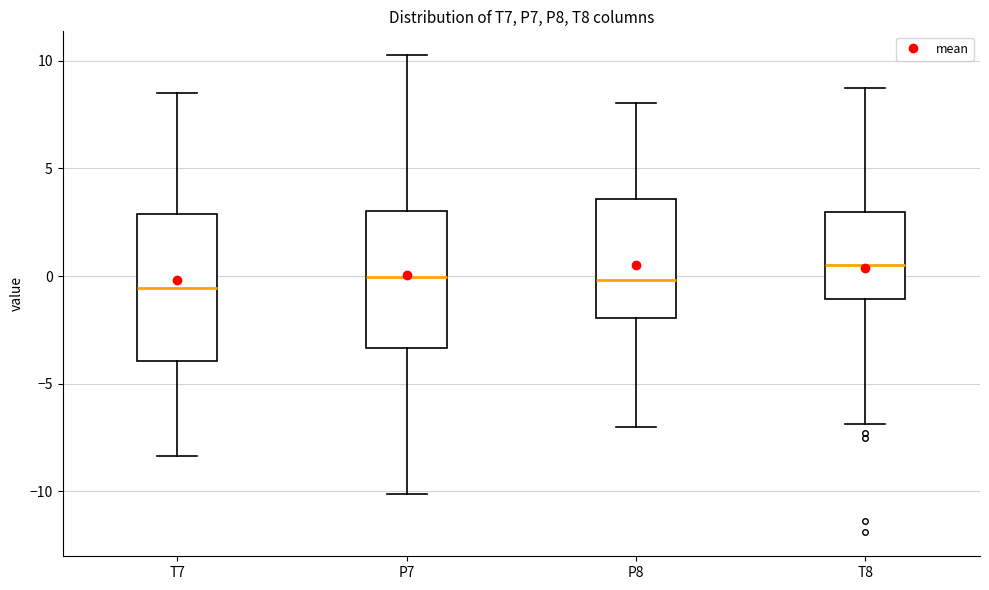

Reading left to right, transcribe this box plot: for each box, give where its median line is, the range the box spans, and where its two whiskers end, as read against the y-axis. The values are not printed on the chart, so give them approximately, as read against the axis.

T7: median -0.5, box -4.0 to 3.0, whiskers -8.5 to 8.5
P7: median 0.0, box -3.5 to 3.0, whiskers -10.0 to 10.5
P8: median 0.0, box -2.0 to 3.5, whiskers -7.0 to 8.0
T8: median 0.5, box -1.0 to 3.0, whiskers -7.0 to 9.0